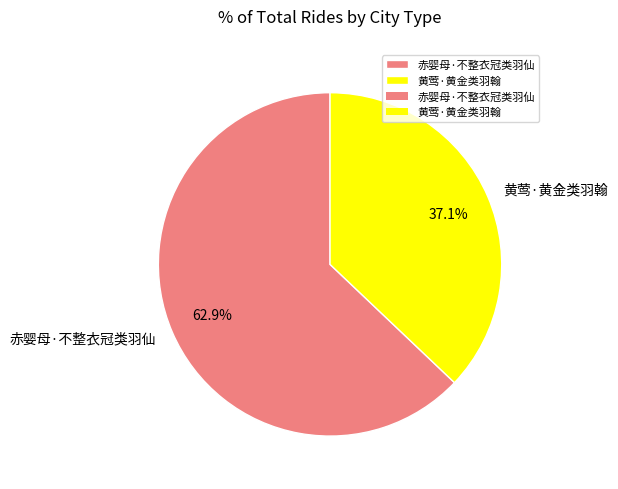

Count the number of slices in the pie.

2